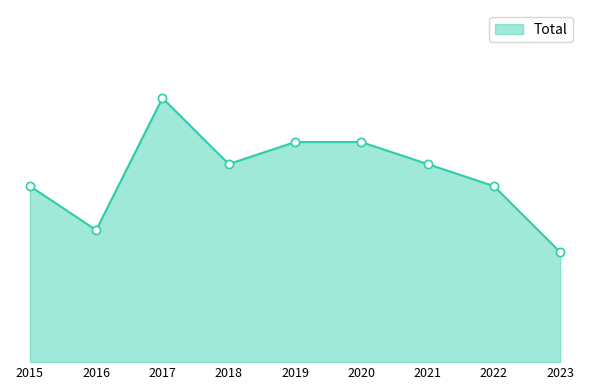

What is the ratio of the value at 2019 to the value at 2017?

0.8